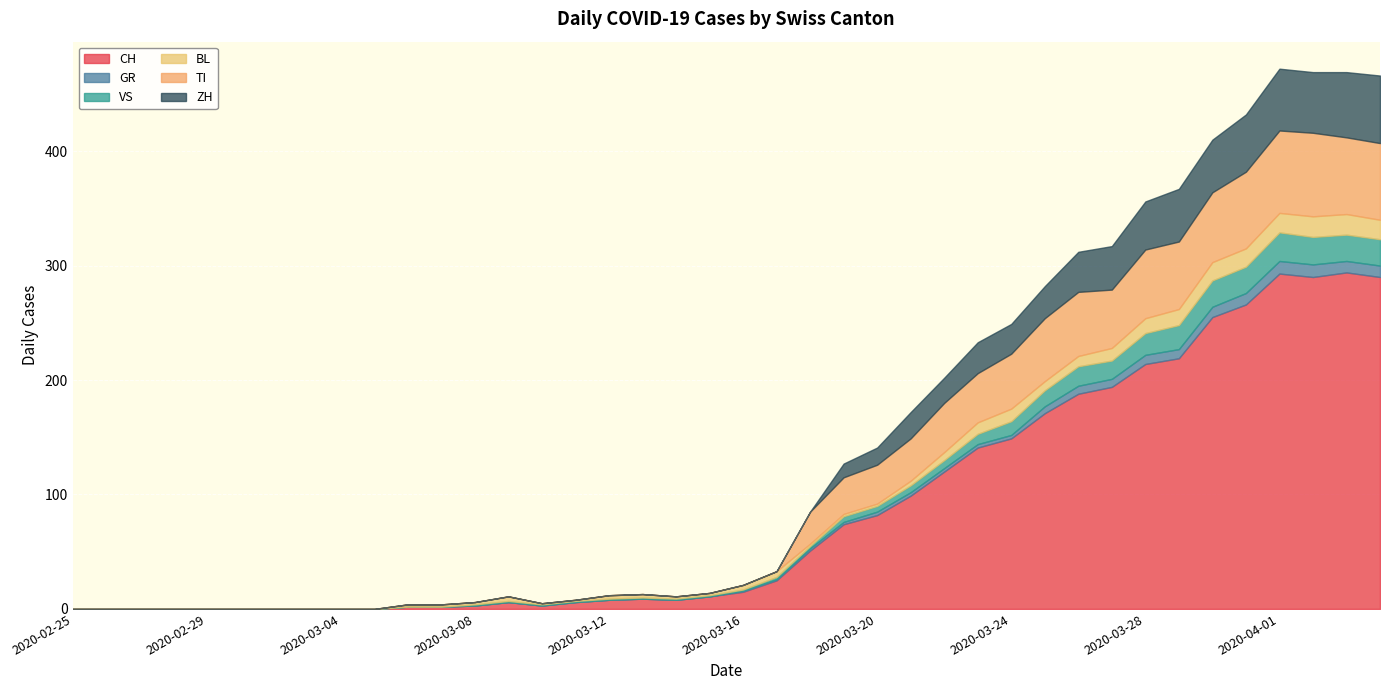

Where is BL nearest to the value 9?

2020-03-26